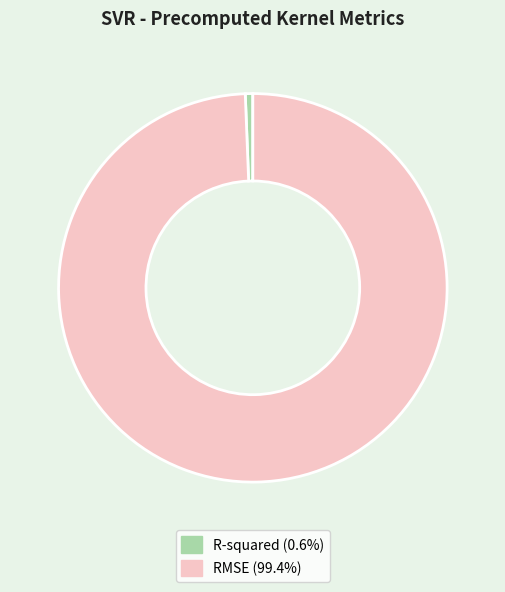

Is RMSE (99.4%) the majority of the pie?

Yes